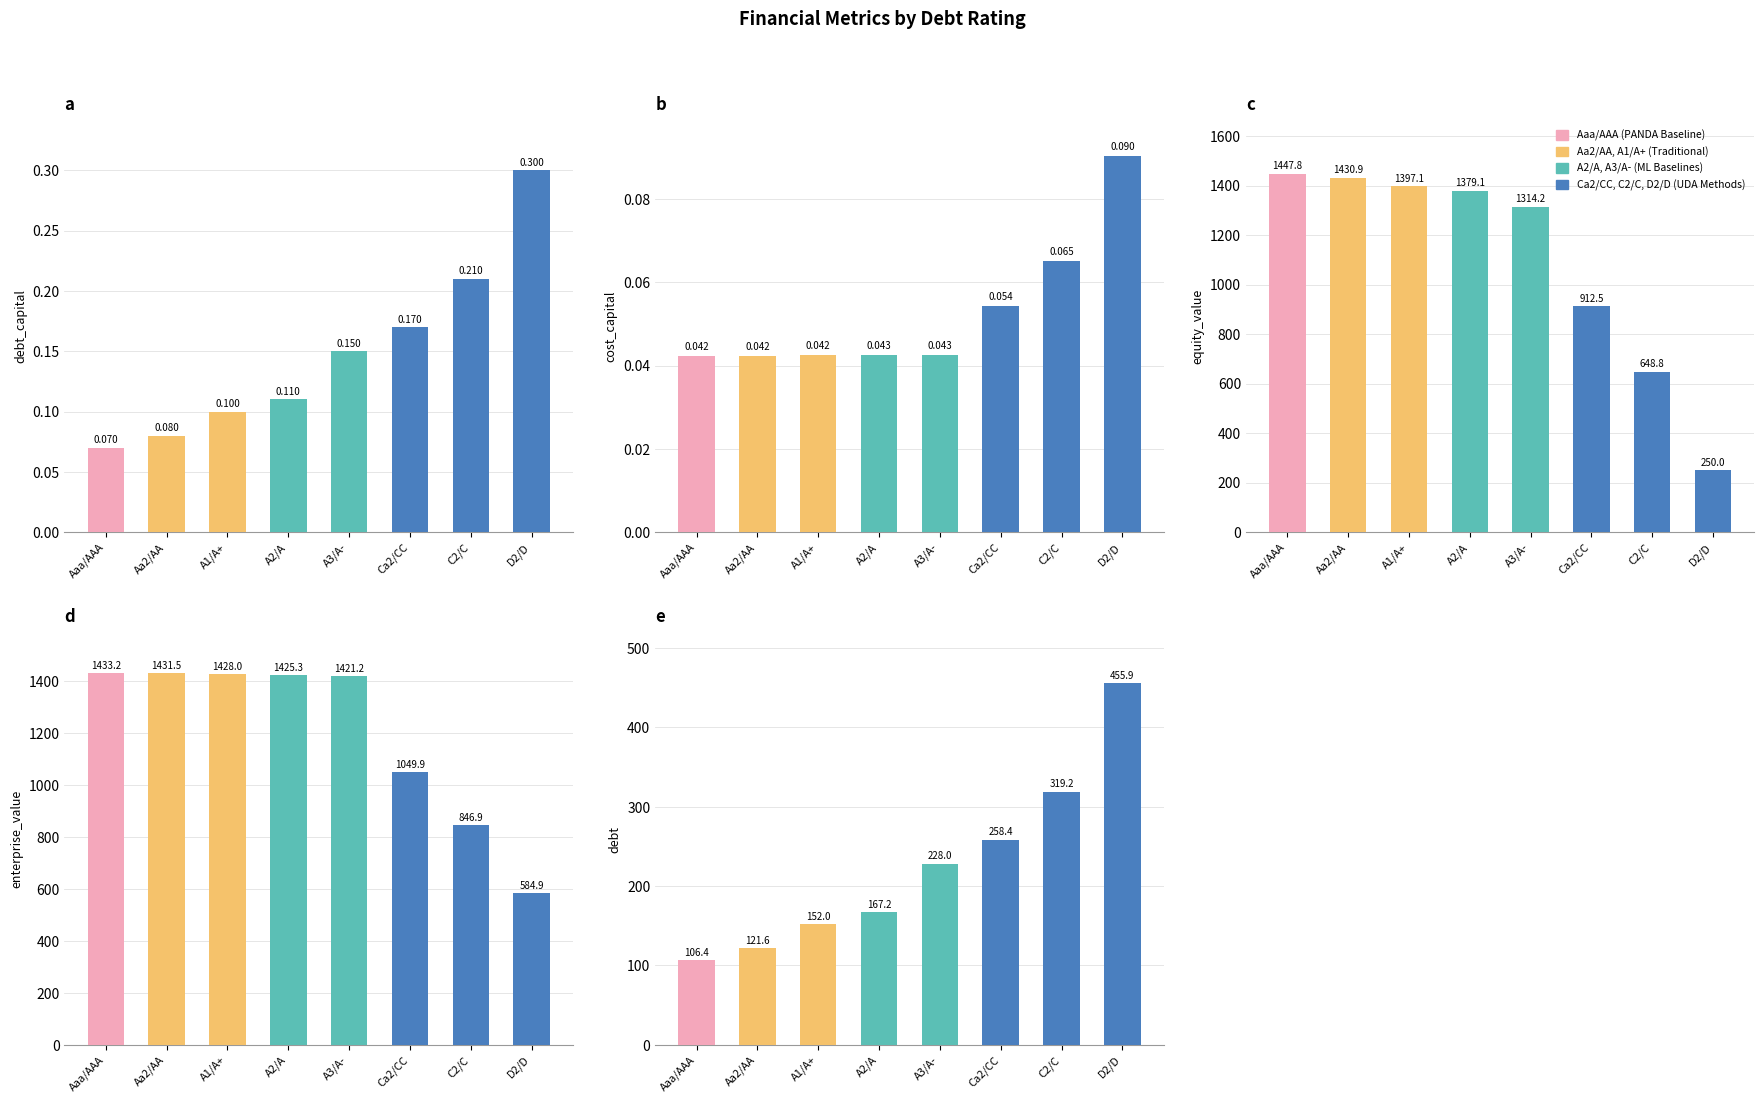

Which label corresponds to the smallest value in the chart?

Aaa/AAA